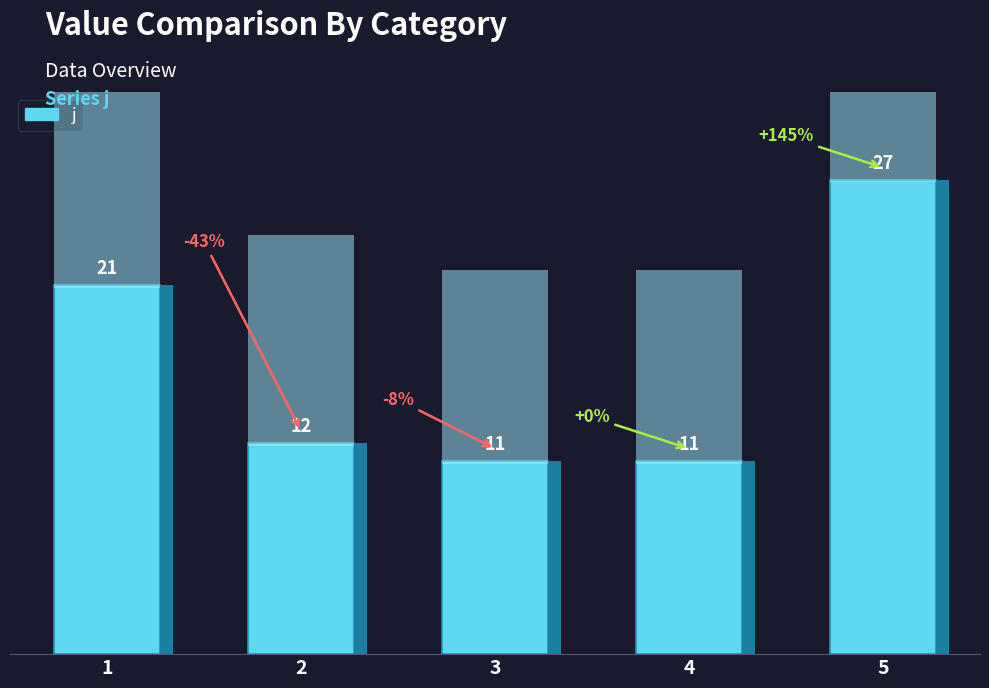

The chart shows a value of 11 at 4. True or false?

True